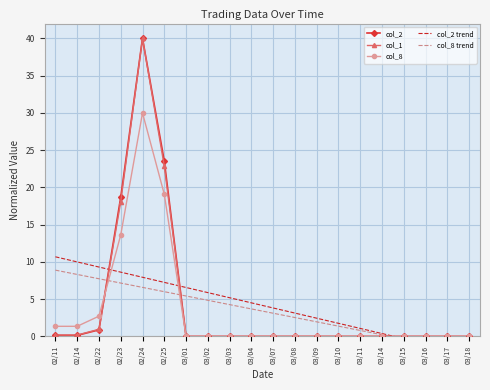

At which category is the sum across all series the highest?

02/24